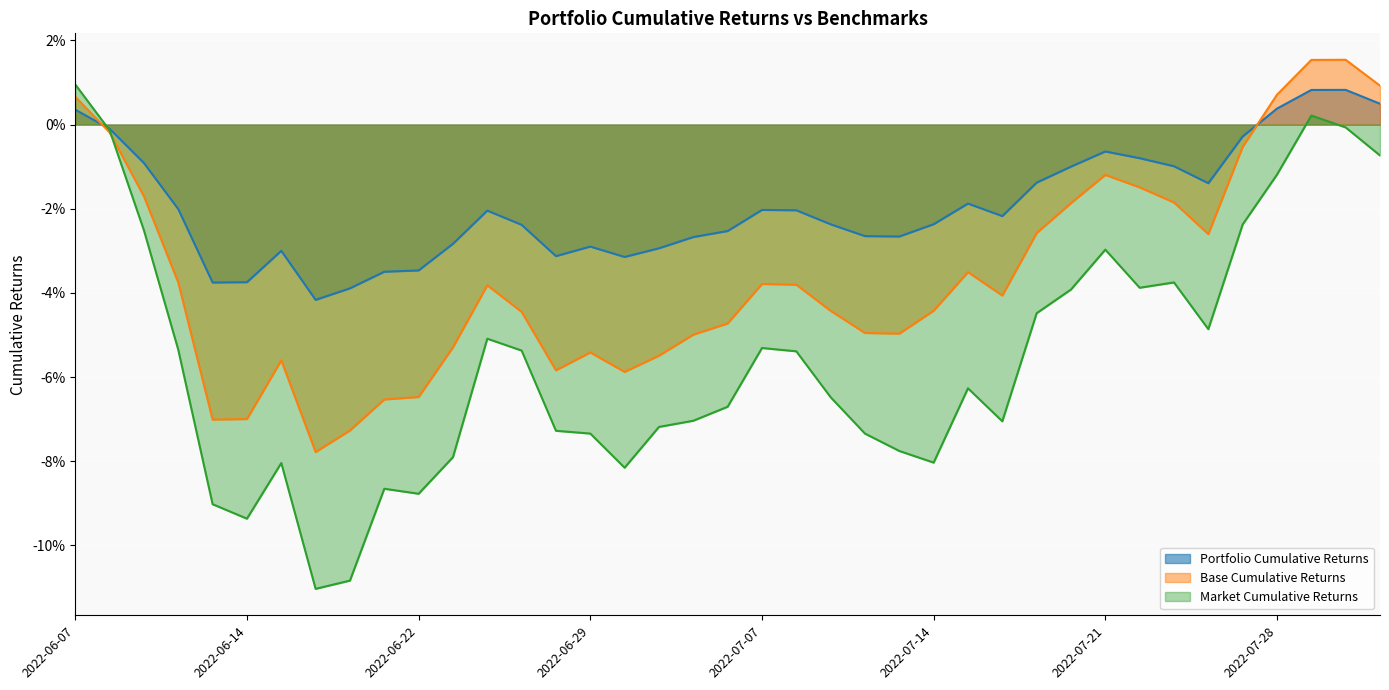

Reading right to left, what are all the values shown in this chart?

Portfolio Cumulative Returns: 0.0	0.0	0.0	0.0	-0.0	-0.0	-0.0	-0.0	-0.0	-0.0	-0.0	-0.0	-0.0	-0.0	-0.0	-0.0	-0.0	-0.0	-0.0	-0.0	-0.0	-0.1	-0.1	-0.1	-0.1	-0.0	-0.0	-0.1	-0.1	-0.1	-0.1	-0.1	-0.1	-0.1	-0.1	-0.0	-0.0	-0.0	0.0
Base Cumulative Returns: 0.0	0.0	0.0	0.0	-0.0	-0.0	-0.0	-0.0	-0.0	-0.0	-0.0	-0.0	-0.0	-0.0	-0.0	-0.0	-0.0	-0.0	-0.0	-0.0	-0.0	-0.0	-0.0	-0.0	-0.0	-0.0	-0.0	-0.0	-0.0	-0.0	-0.0	-0.0	-0.0	-0.0	-0.0	-0.0	-0.0	-0.0	0.0
Market Cumulative Returns: -0.0	-0.0	0.0	-0.0	-0.0	-0.0	-0.0	-0.0	-0.0	-0.0	-0.0	-0.1	-0.1	-0.1	-0.1	-0.1	-0.1	-0.1	-0.1	-0.1	-0.1	-0.1	-0.1	-0.1	-0.1	-0.1	-0.1	-0.1	-0.1	-0.1	-0.1	-0.1	-0.1	-0.1	-0.1	-0.1	-0.0	-0.0	0.0